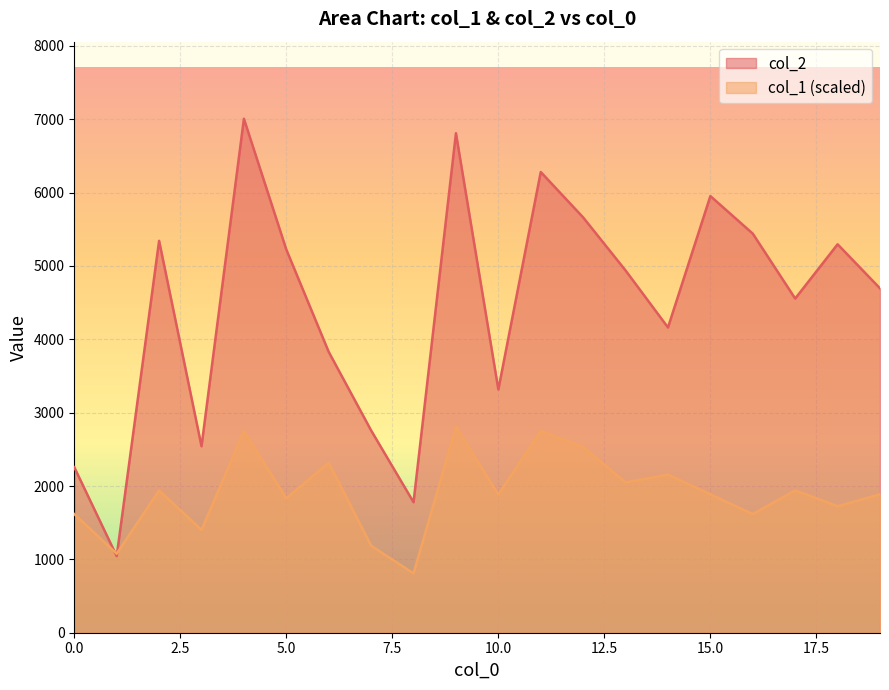

Between which two adjacent categories do col_2 and col_1 first intersect?

0 and 1